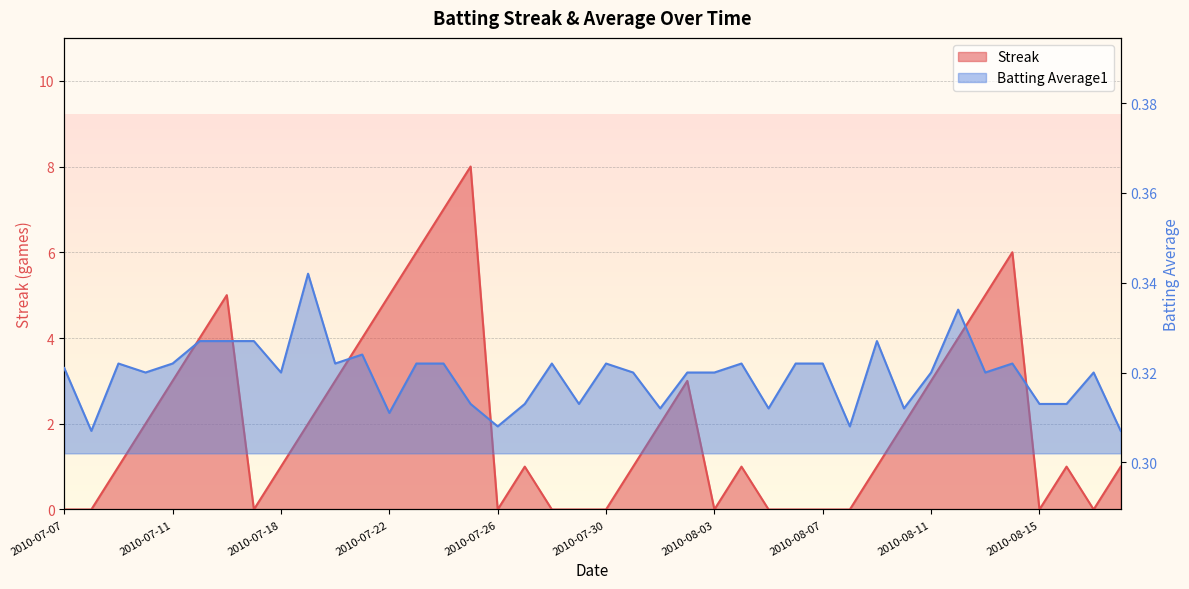

List the labels in order of Streak value, largest first.

2010-07-25, 2010-07-24, 2010-07-23, 2010-08-14, 2010-07-16, 2010-07-22, 2010-08-13, 2010-07-15, 2010-07-21, 2010-08-12, 2010-07-11, 2010-07-20, 2010-08-02, 2010-08-11, 2010-07-10, 2010-07-19, 2010-08-01, 2010-08-10, 2010-07-09, 2010-07-18, 2010-07-27, 2010-07-31, 2010-08-04, 2010-08-09, 2010-08-16, 2010-08-18, 2010-07-07, 2010-07-08, 2010-07-17, 2010-07-26, 2010-07-28, 2010-07-29, 2010-07-30, 2010-08-03, 2010-08-05, 2010-08-06, 2010-08-07, 2010-08-08, 2010-08-15, 2010-08-17